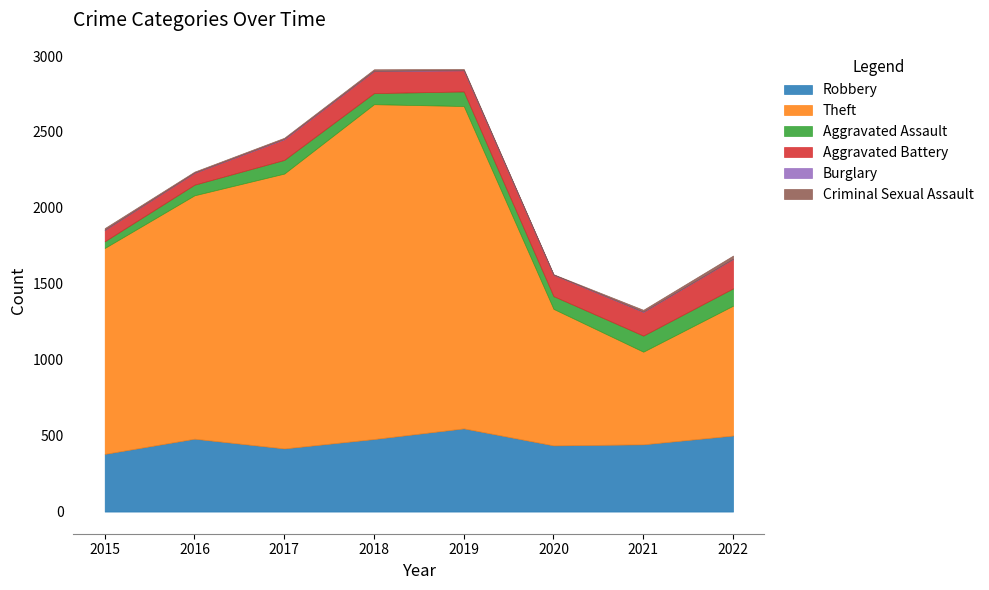

At which category does Criminal Sexual Assault reach its first local valley?

2020